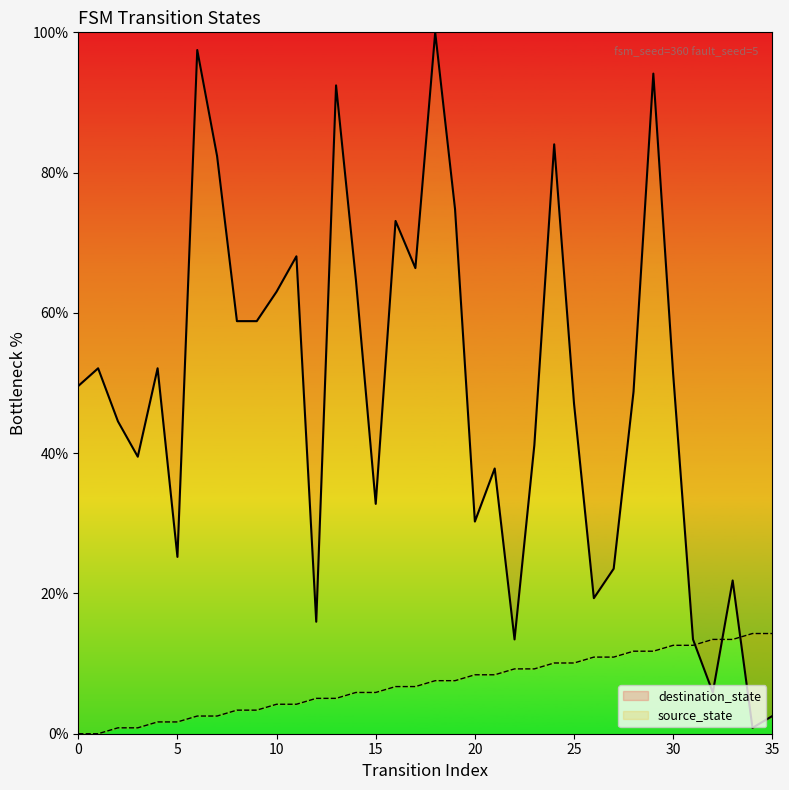

How many categories are shown in the chart?

36